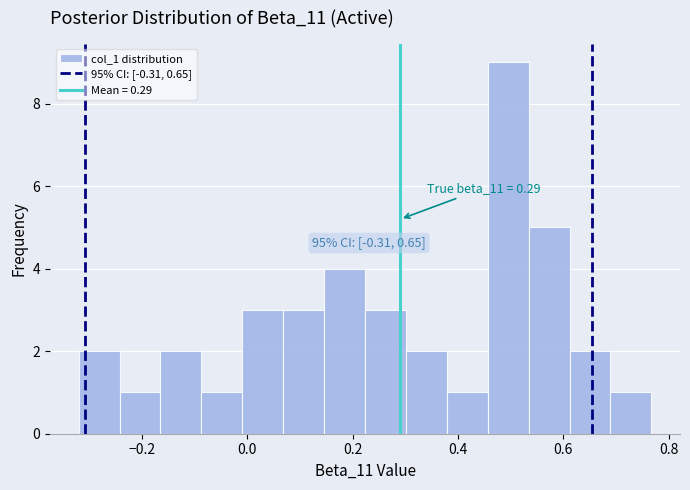

Around what value on the x-axis is the tallest bar? Give the approximate position of its centre, as read against the axis.

0.50